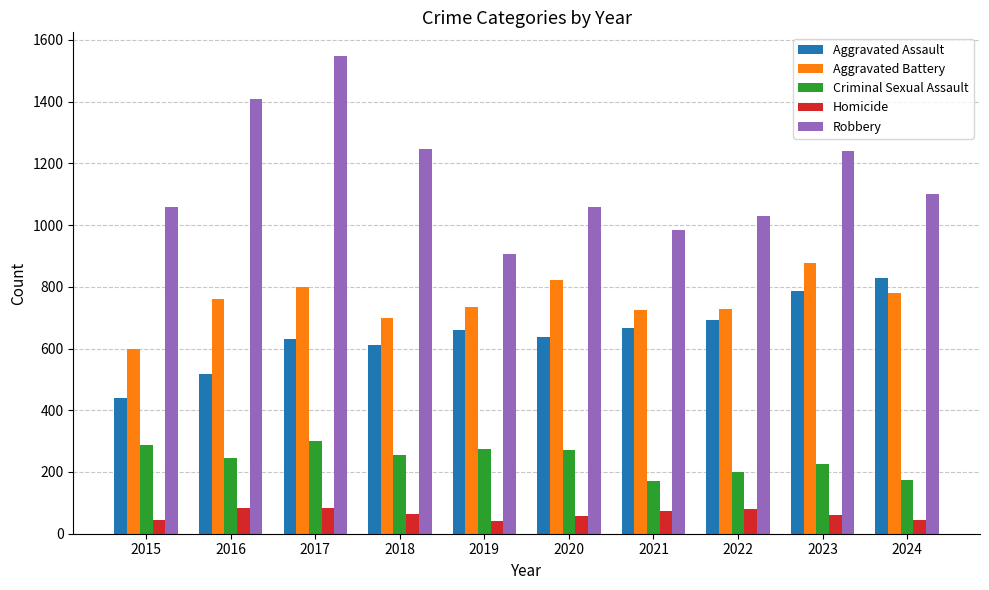

What is the spread (max minus min) of values at 2016?

1324